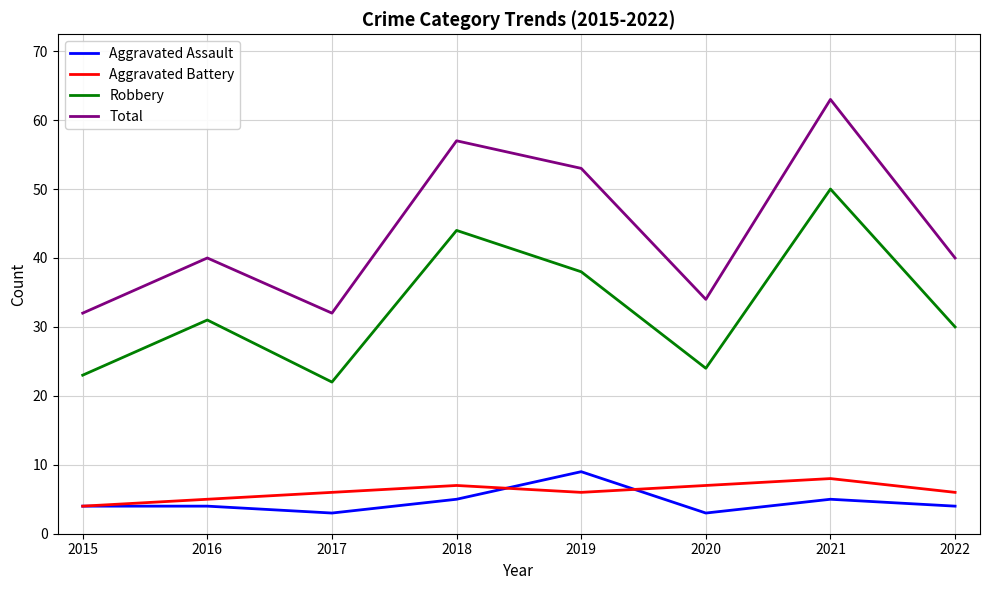

How many lines are shown in the chart?

4